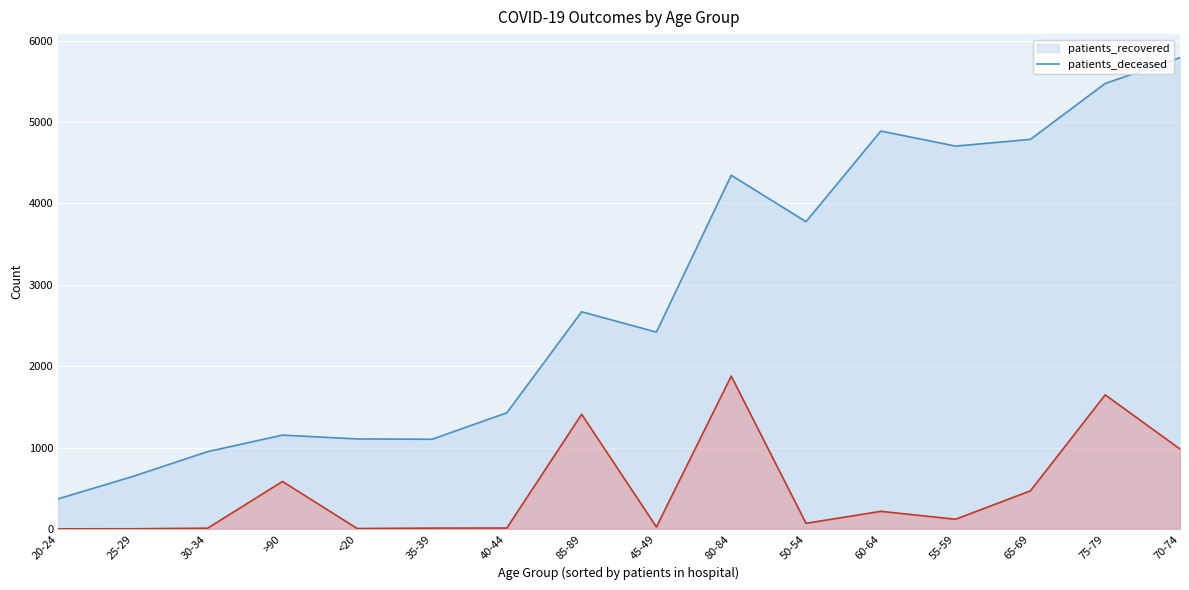

Which series has the largest total across all categories?

patients_recovered